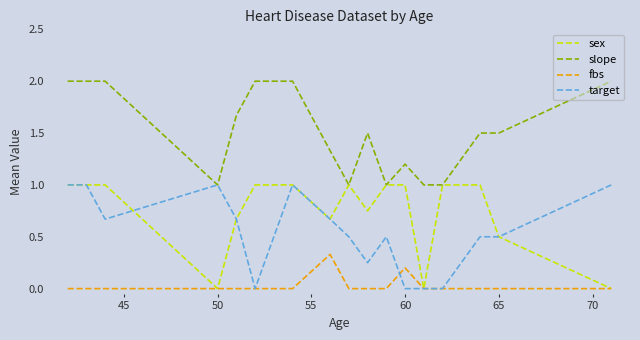

What is the lowest value of the slope series?

1.0